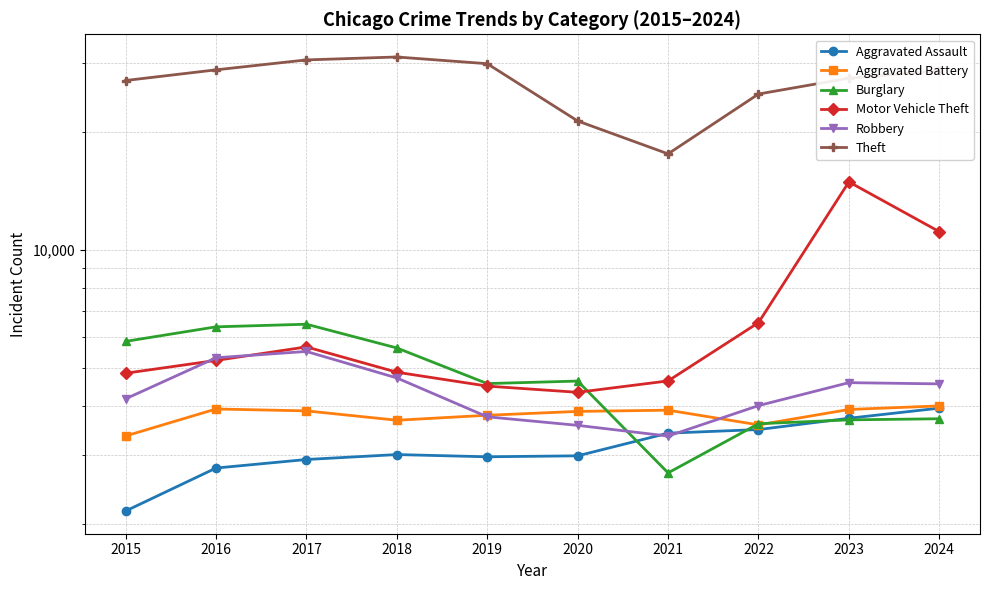

At which label does Aggravated Battery reach its peak?

2024